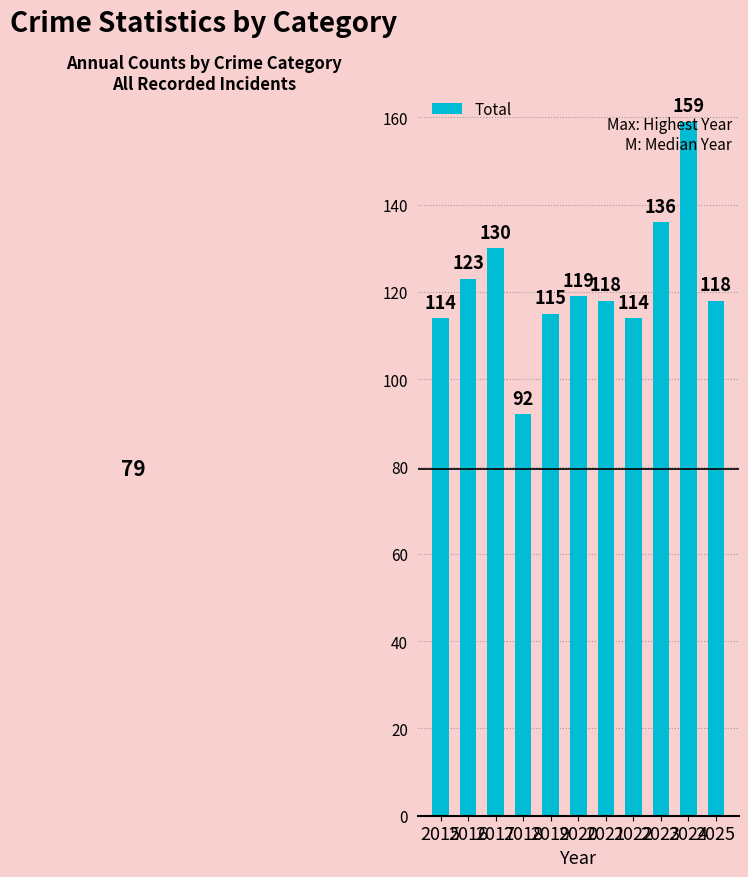

How many data points are less than 118?

4